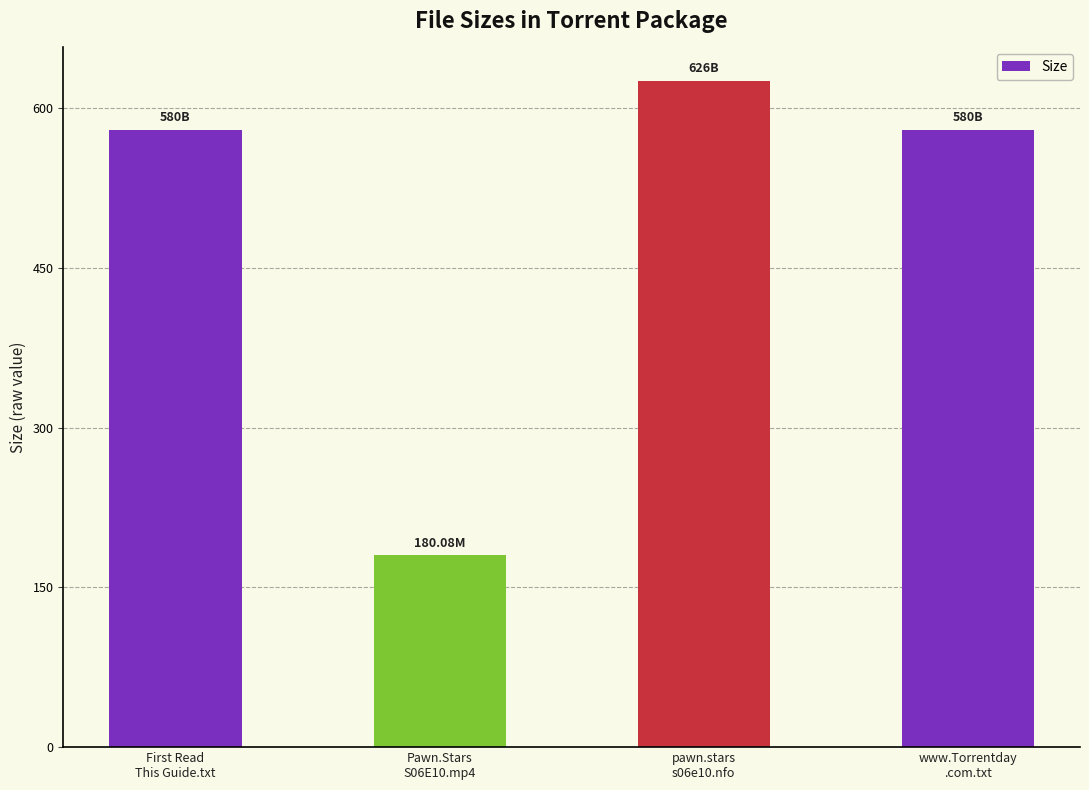

How many data points are less than 580?

1